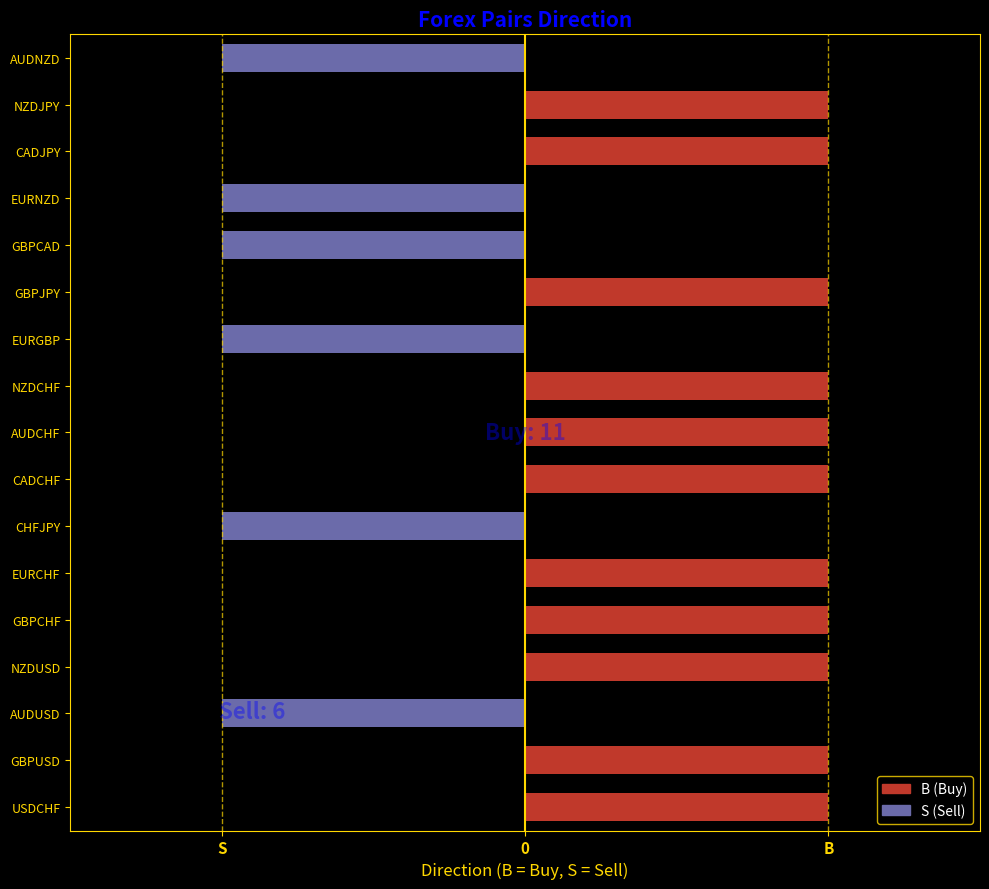

How many distinct data groups are displayed?

2